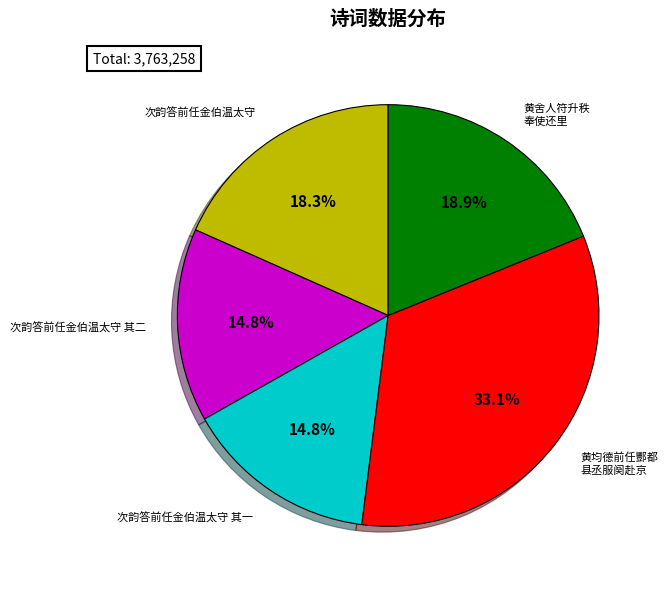

Is there a majority slice in this chart?

No